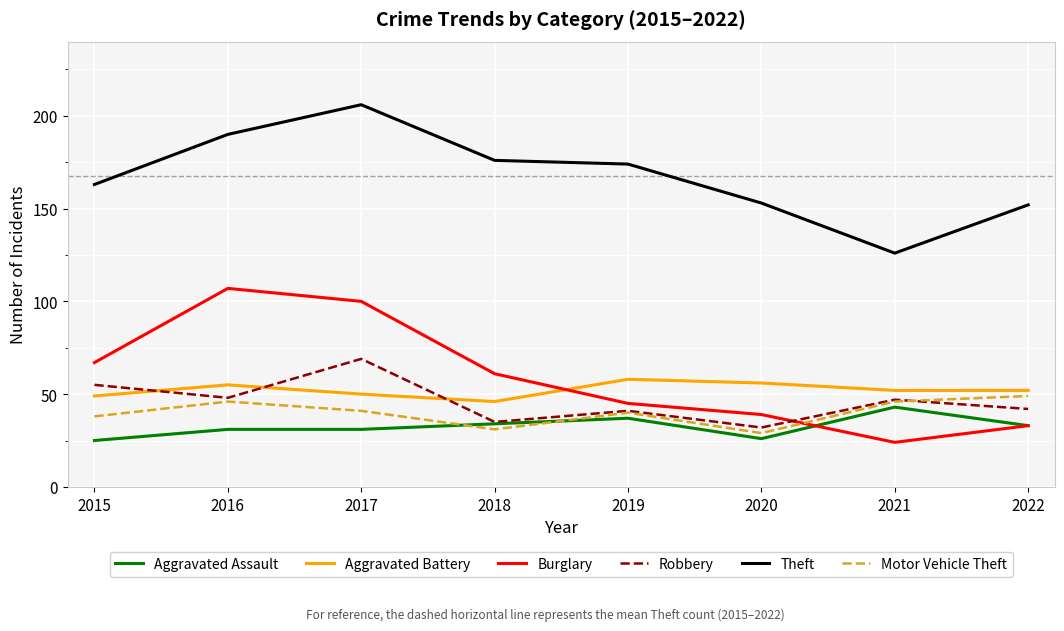

How many interior local valleys does the Motor Vehicle Theft series have?

2